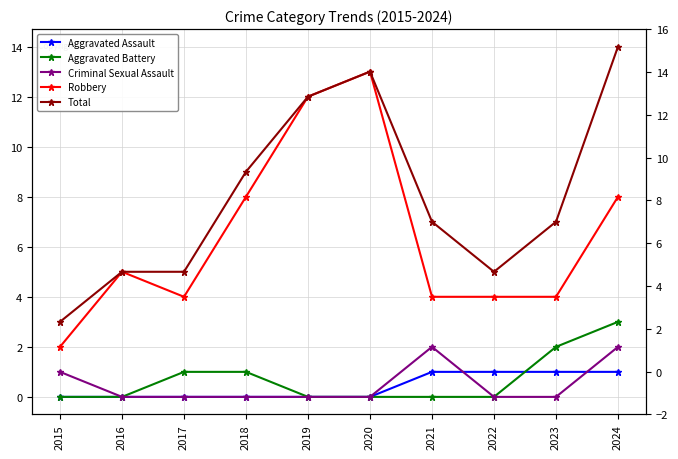

Where is the first local maximum for Criminal Sexual Assault?

2021